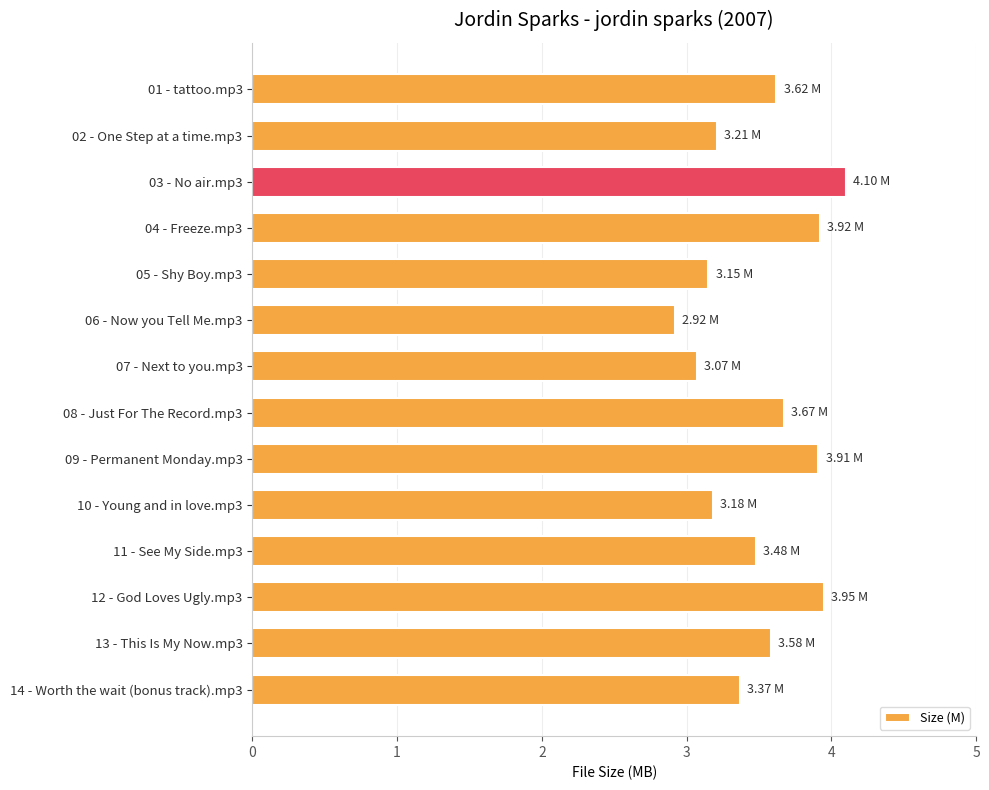

What is the average value?

3.5